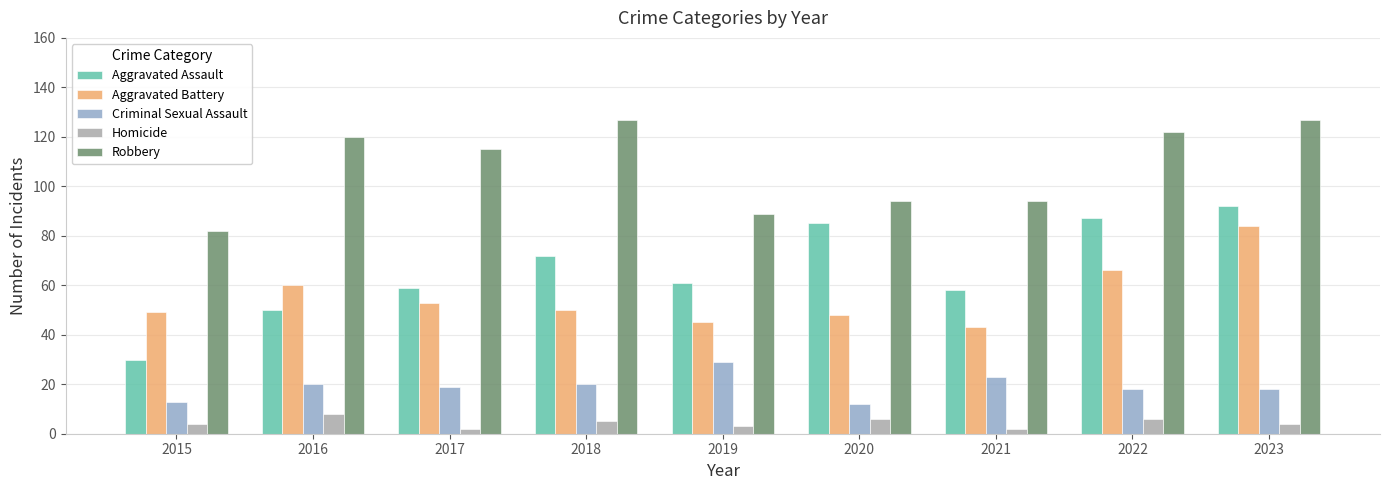

Which series has the largest total across all categories?

Robbery